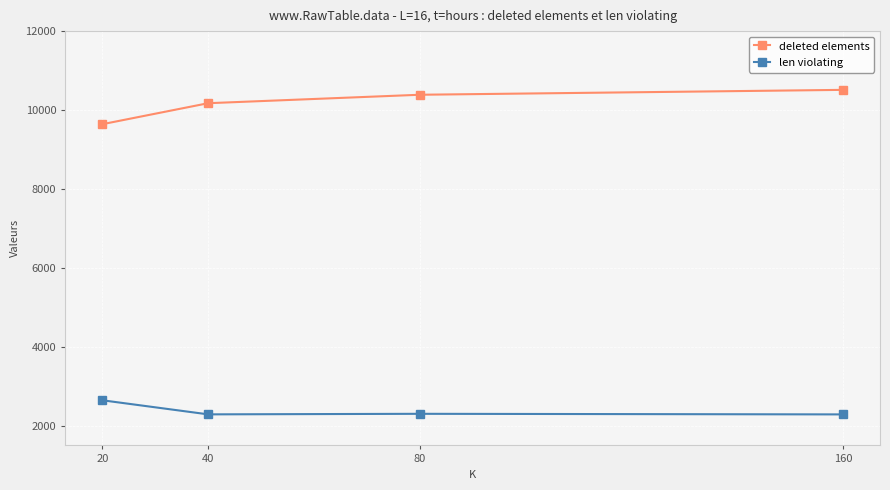

Rank the series by their average value, from lowest to highest.

len violating, deleted elements